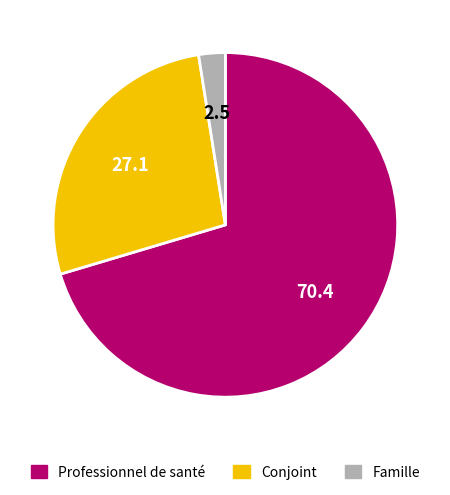

Is there a majority slice in this chart?

Yes